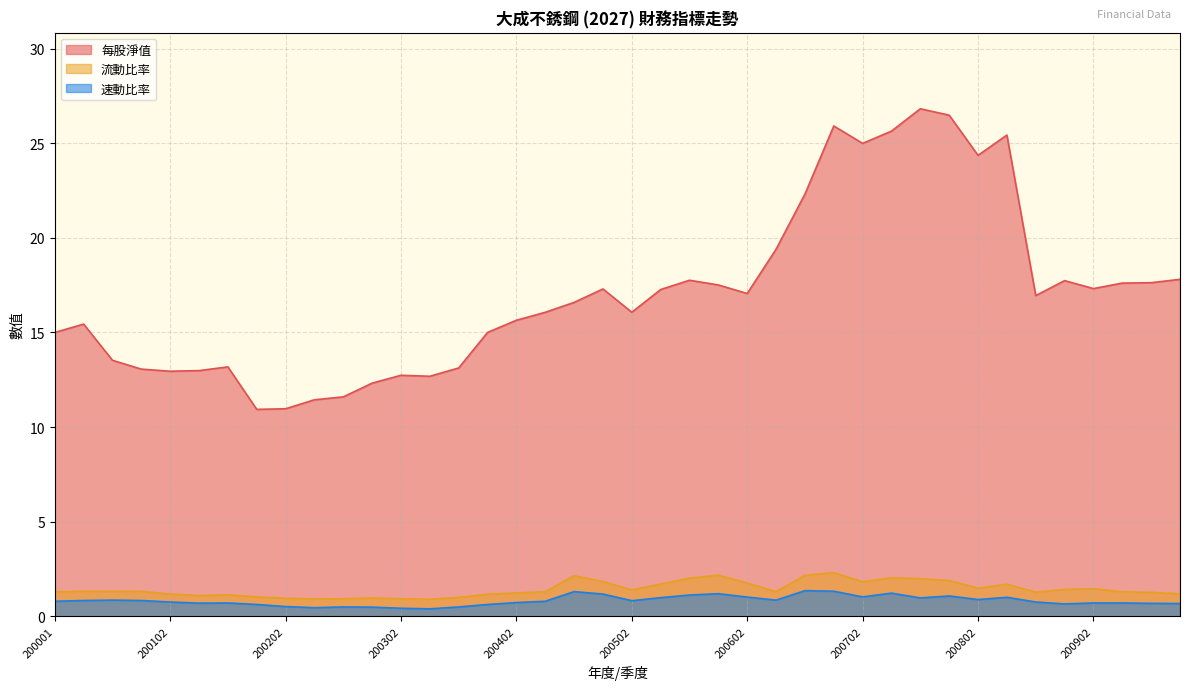

Count the number of data series in this chart.

3